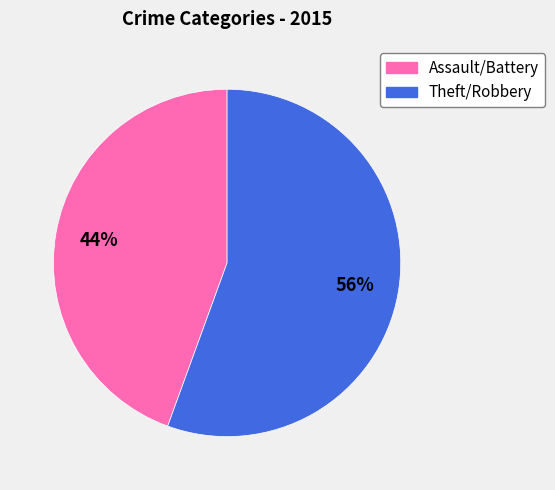

To the nearest percent, what is the average slice percentage?

50%